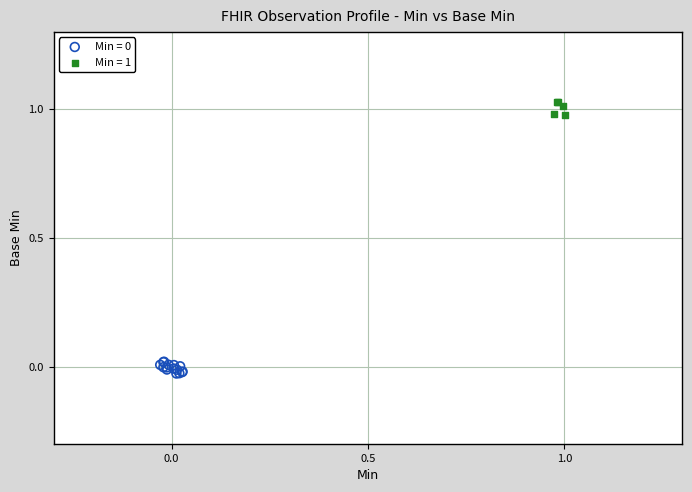

Which series reaches the maximum Y coordinate?

Min = 1